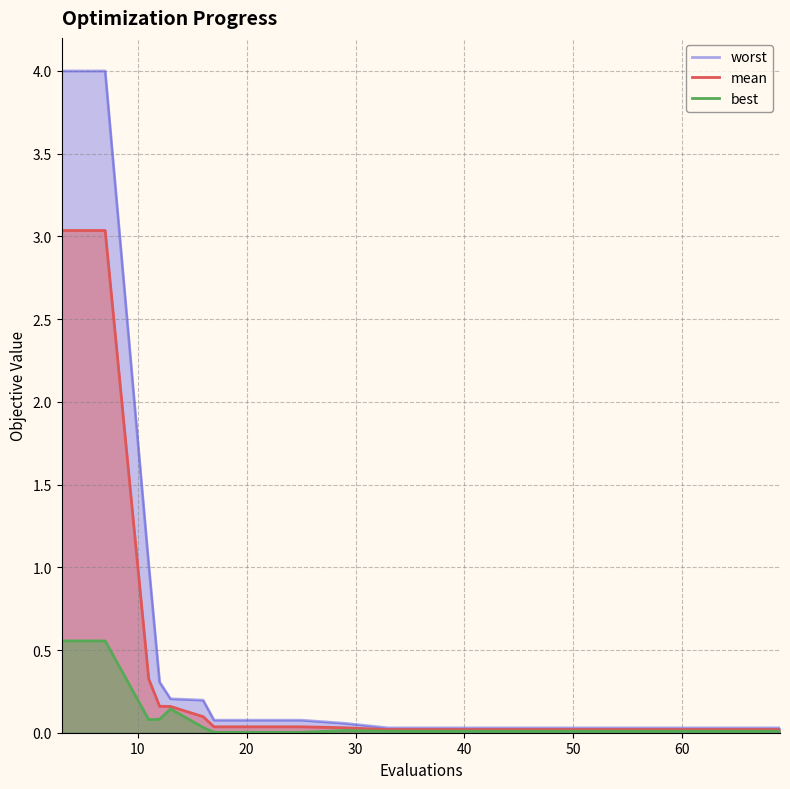

List the series in order of their overall mean, highest first.

worst, mean, best